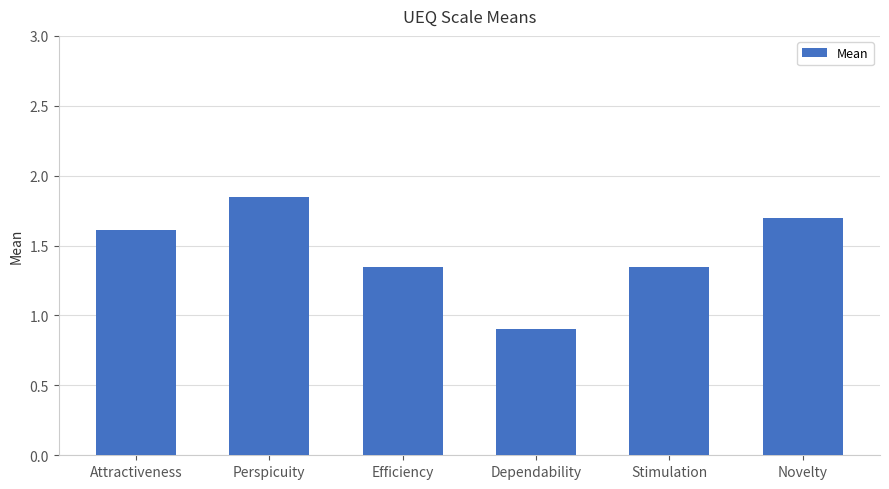

True or false: the data shows 3.1 at Perspicuity.

False